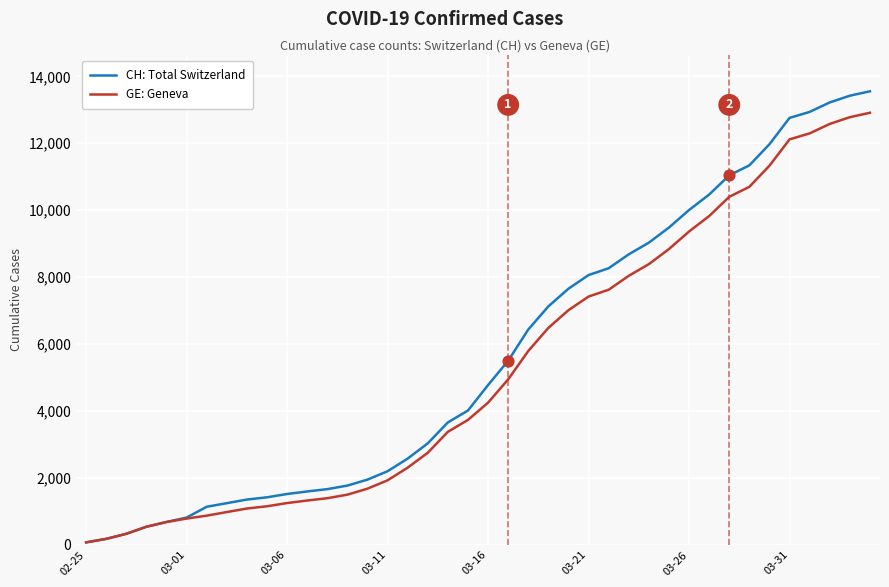

Rank the series by their maximum value, from highest to lowest.

CH: Total Switzerland, GE: Geneva